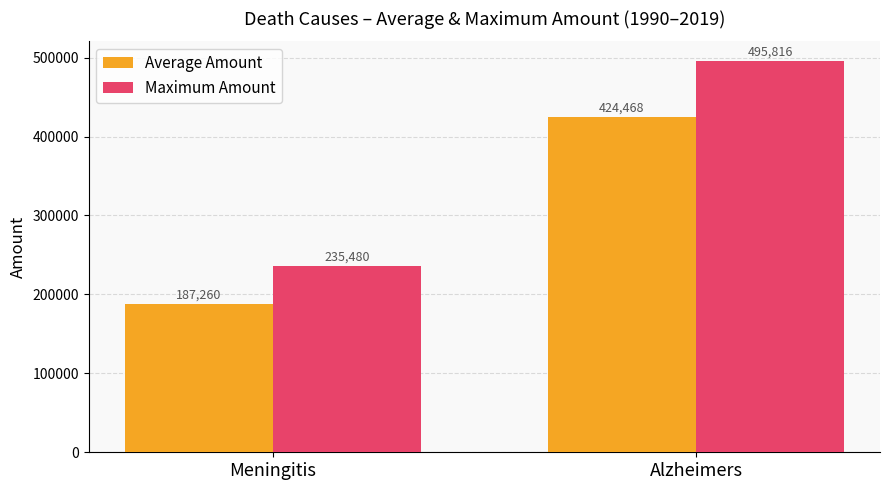

Which category has the lowest value across all series?

Meningitis